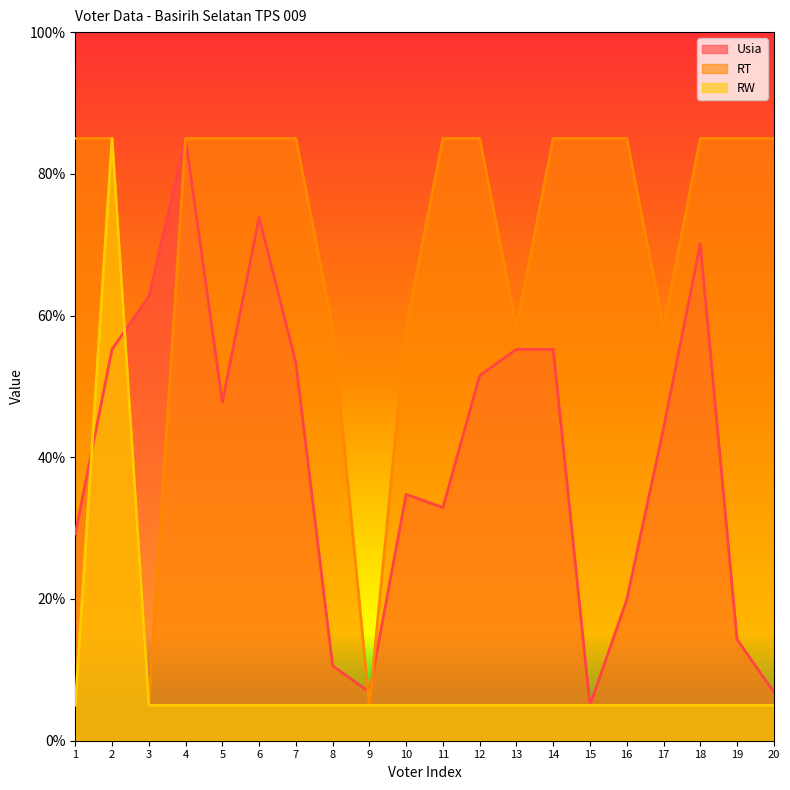

At 9, list the series in order from largest to smallest.

Usia, RT, RW